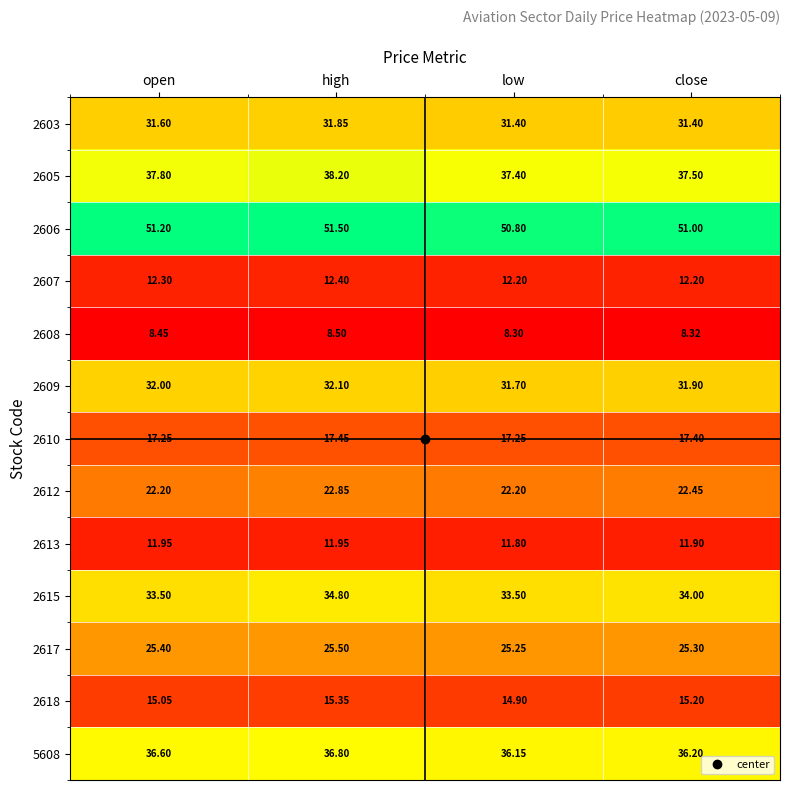

Where is 2605 nearest to the value 37?

low